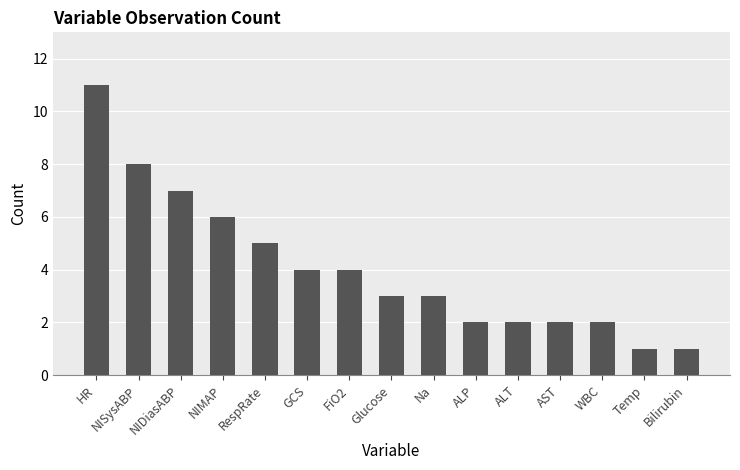

At which label does the data first exceed 3?

HR